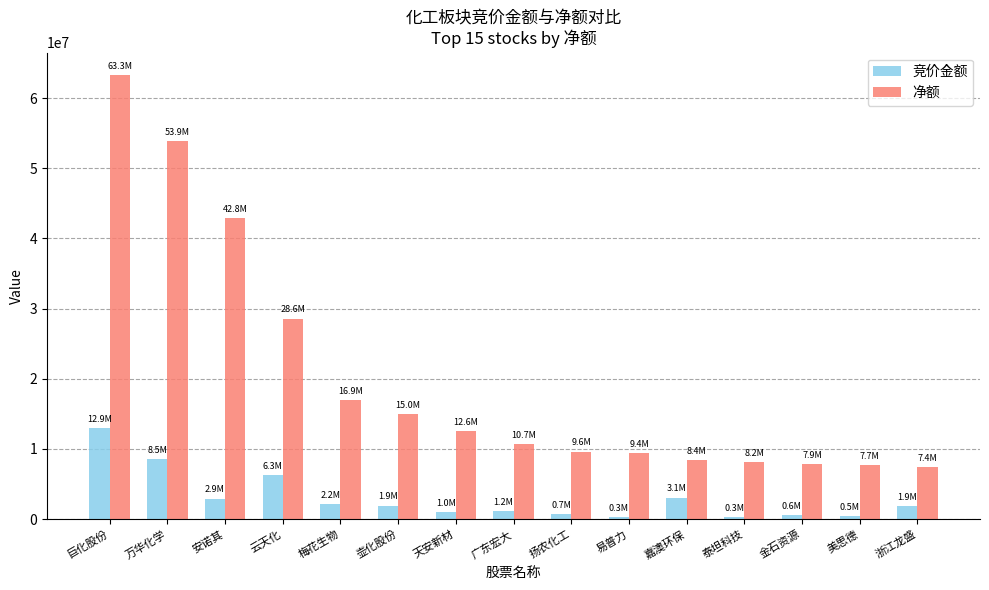

List the series in order of their overall mean, lowest first.

竞价金额, 净额